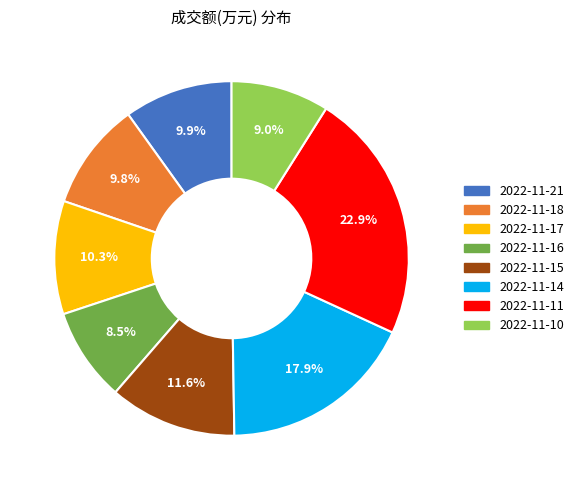

Does 2022-11-11 account for over 50% of the chart?

No